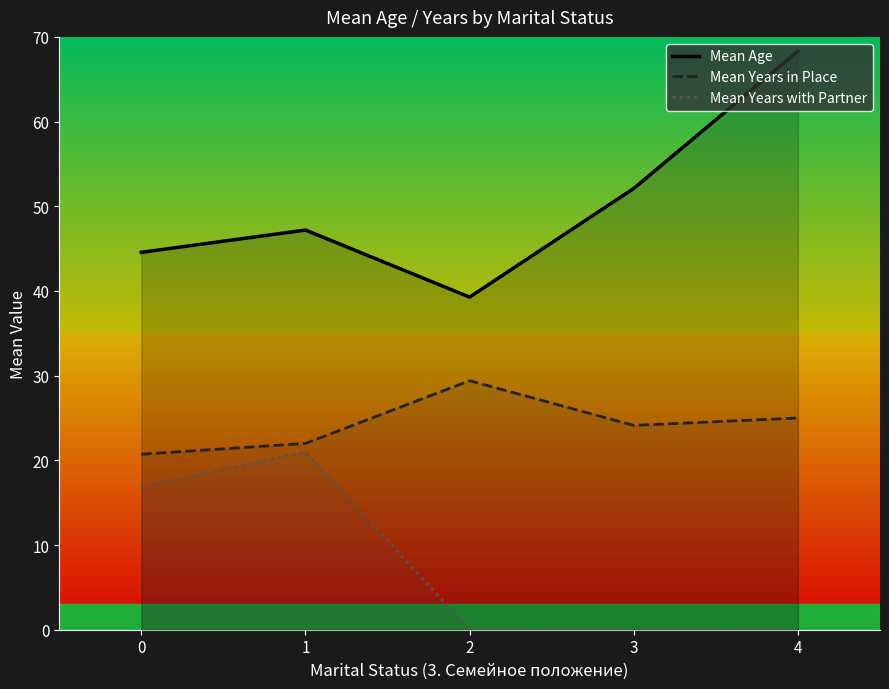

Rank the categories by Mean Age value from lowest to highest.

2, 0, 1, 3, 4